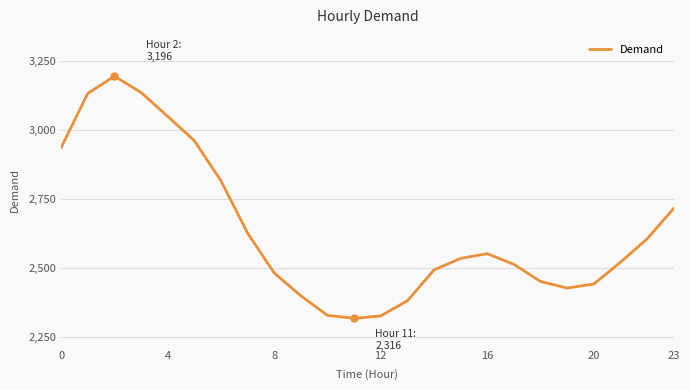

What is the greatest value displayed?

3196